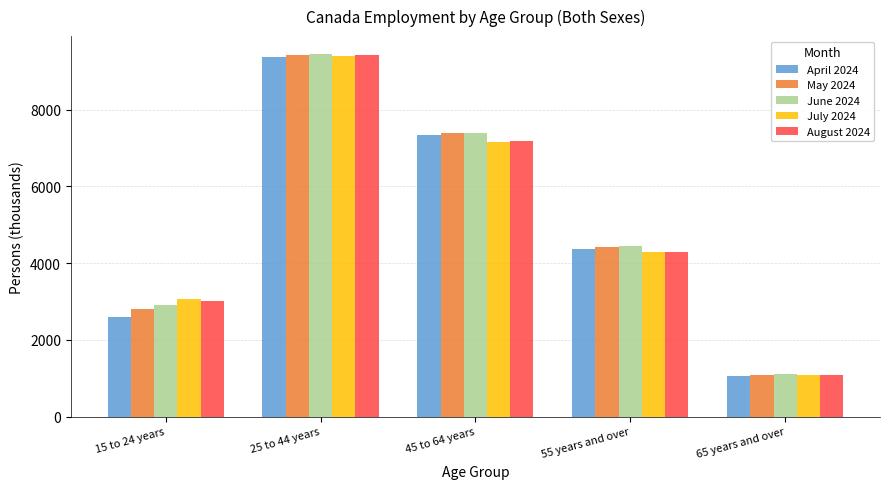

What is the sum of all July 2024 values?

24995.6